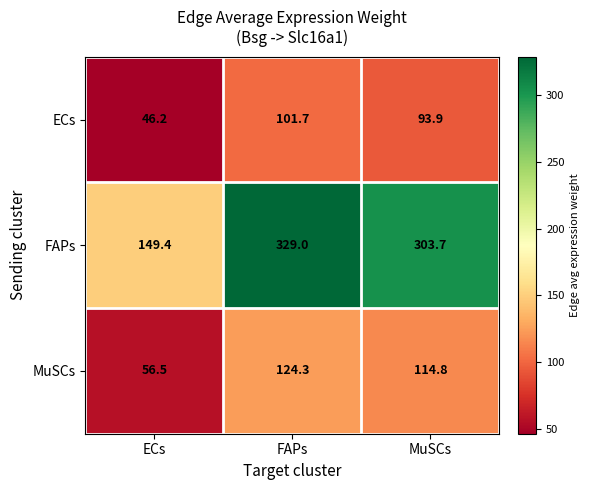

What is the difference between the maximum and second lowest values in the ECs series?

7.8